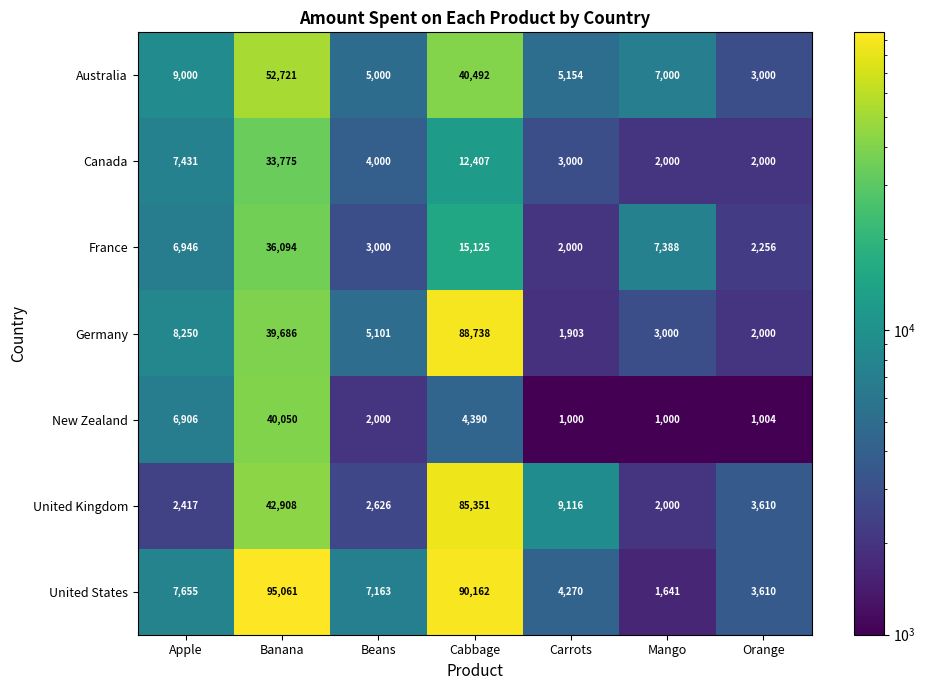

Is the value of United Kingdom at Carrots greater than the value of United States at Banana?

No